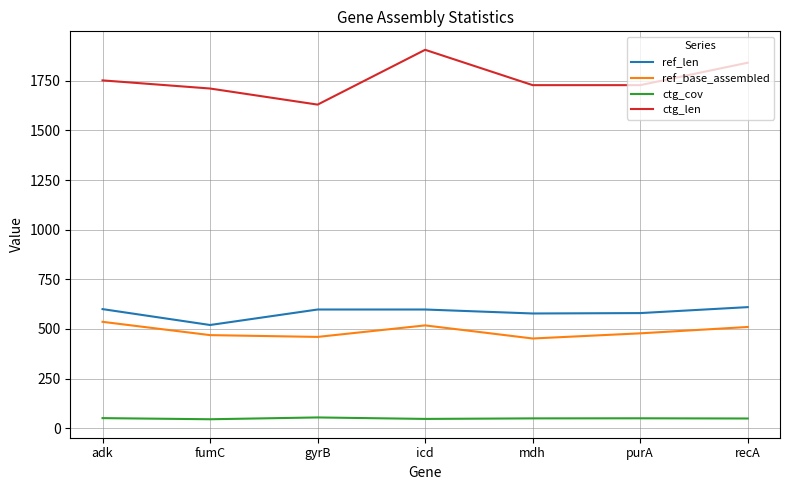

At how many categories does at least one series exceed 906?

7